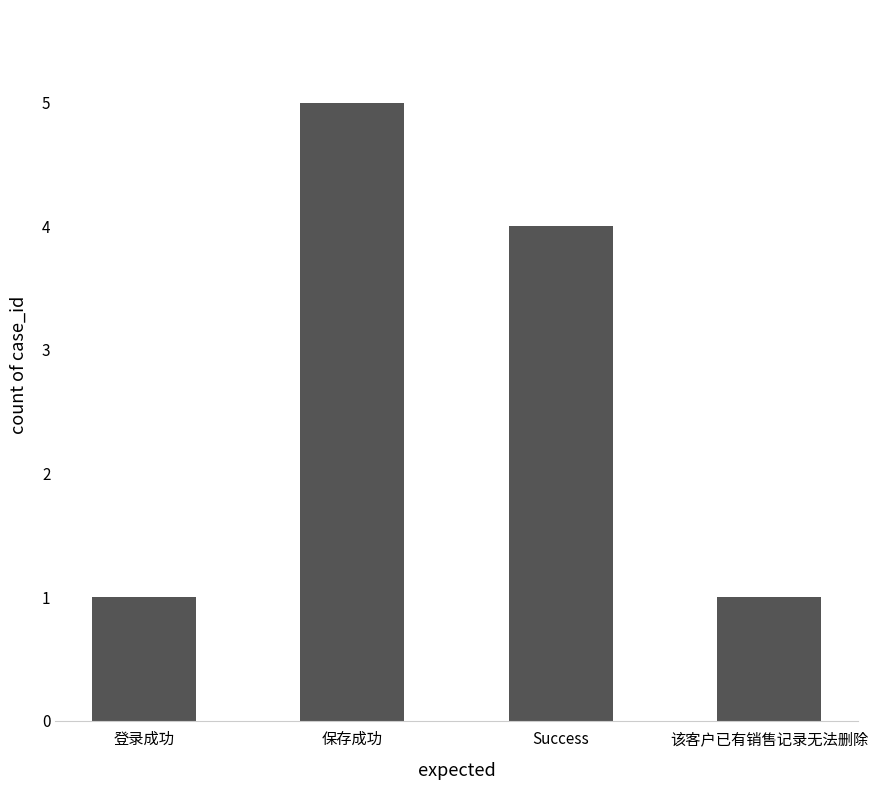

Count the number of categories in the chart.

4